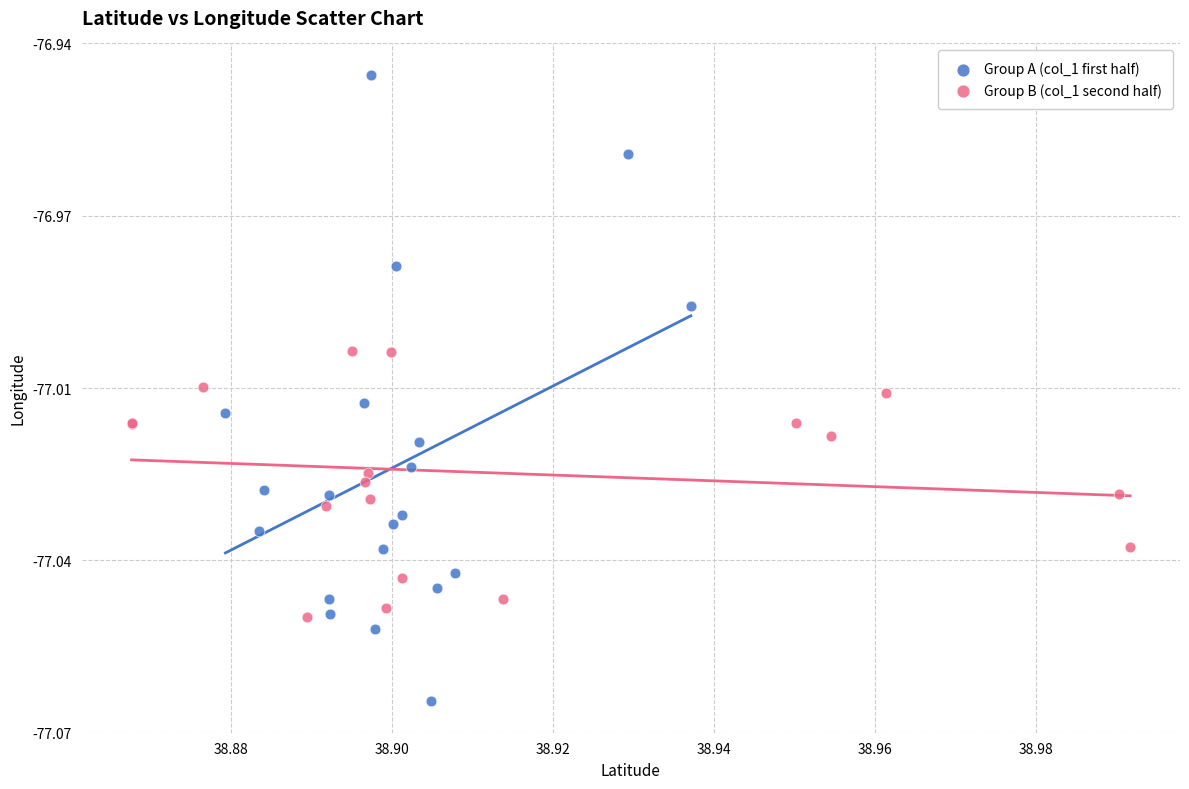

Which series reaches the minimum Y coordinate?

Group A (col_1 first half)